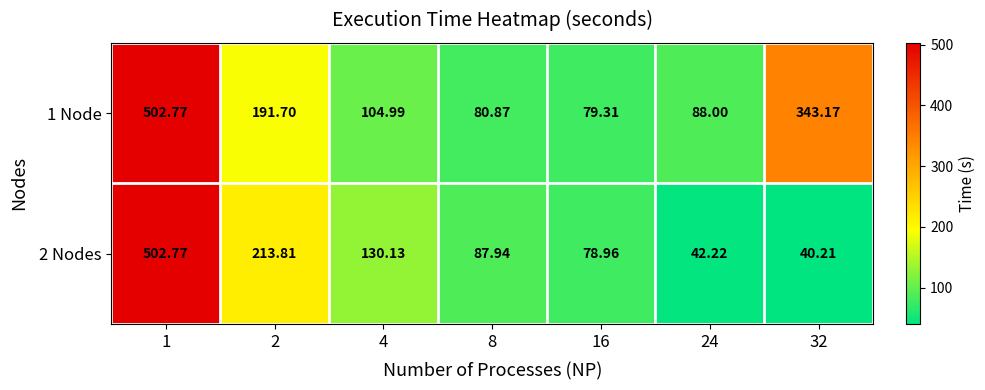

How many values in the 2 Nodes series are below 87?

3